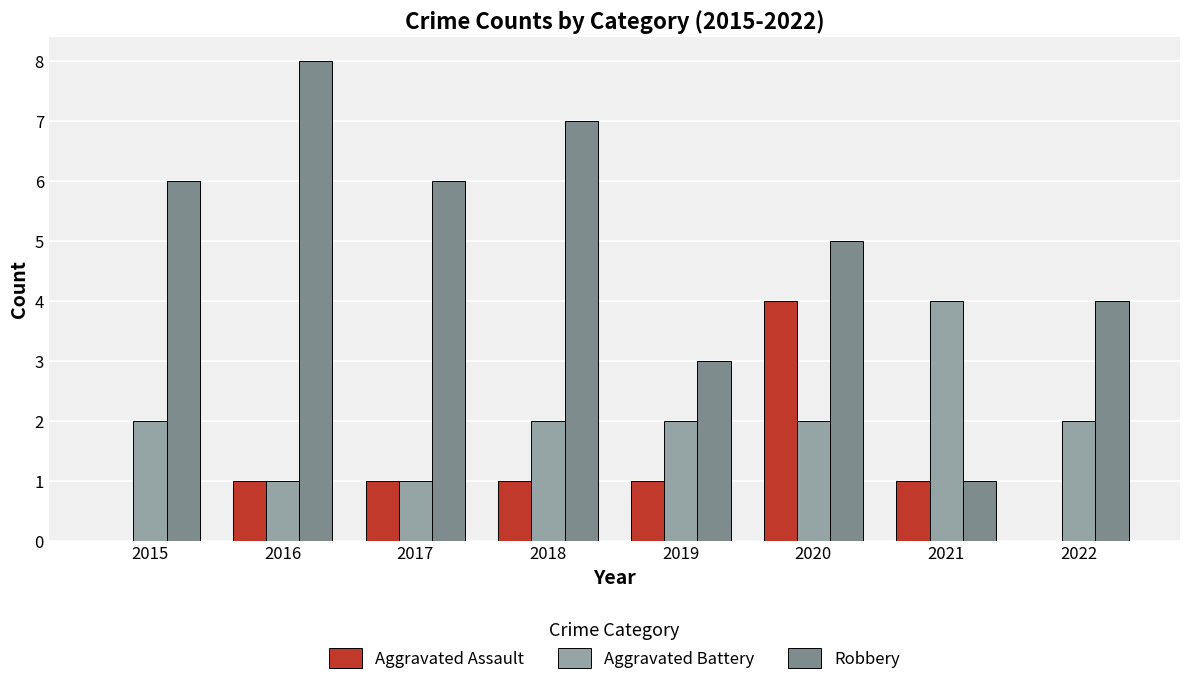

What is the sum of the Aggravated Battery values at 2017 and 2020?

3